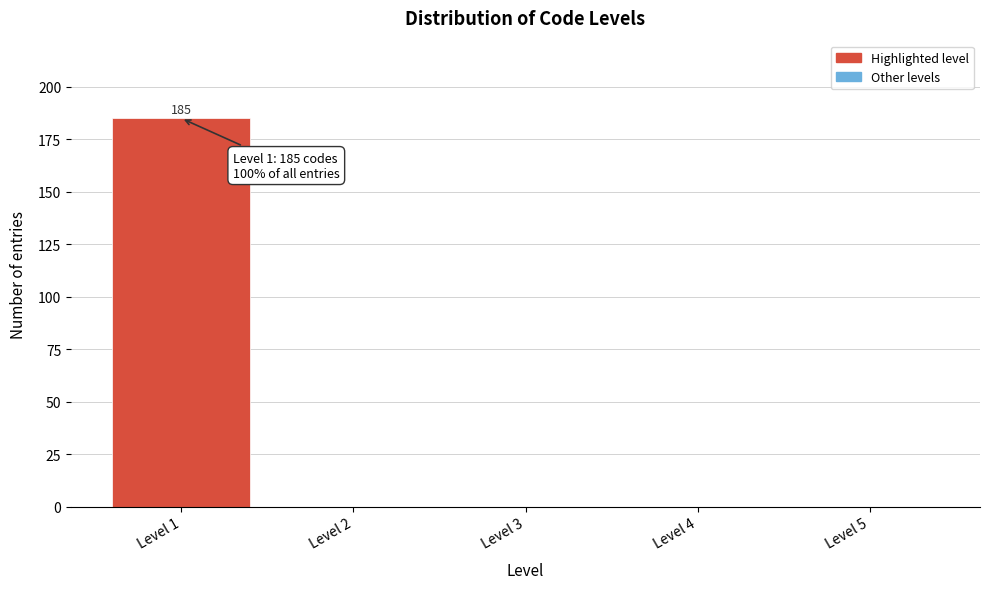

Over which range of the x-axis is the bar tallest?

0.5 to 1.5